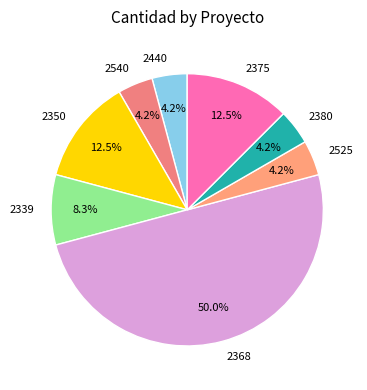

How many slices are in this pie chart?

8